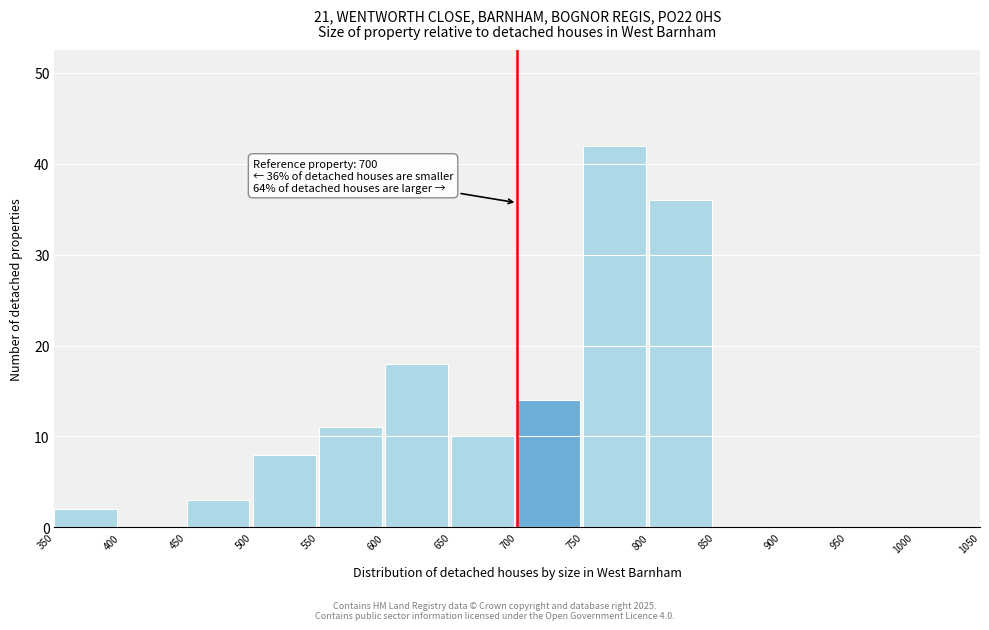

Which range on the x-axis has the tallest bar?

750 to 800